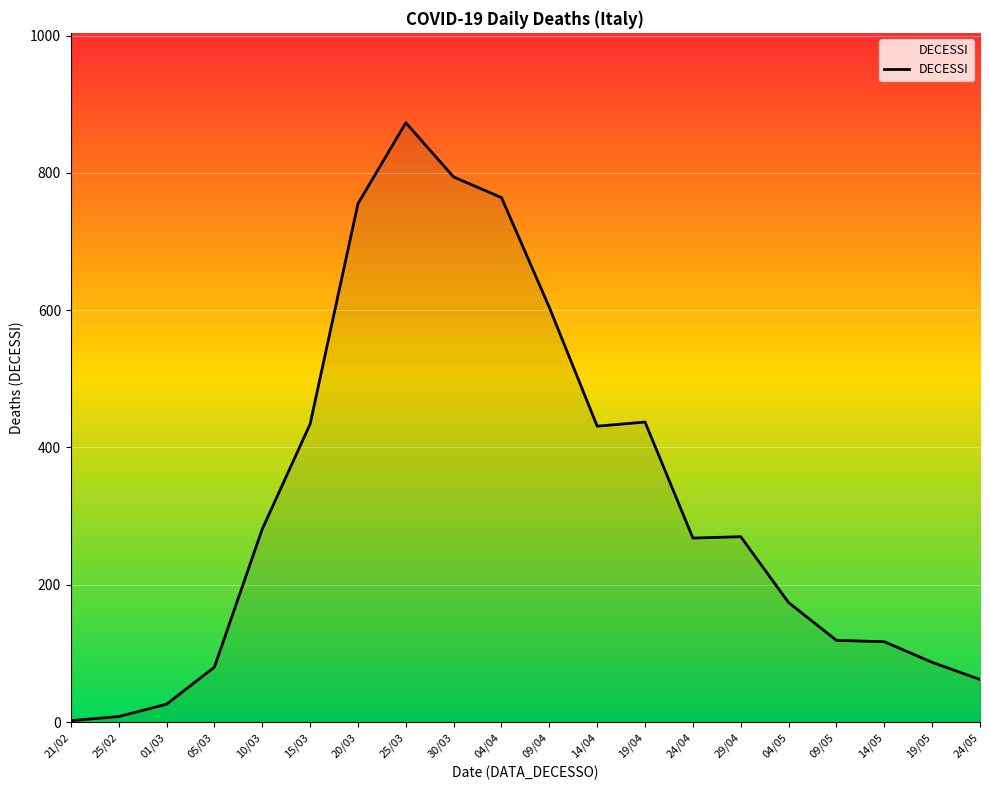

How many series are shown in this chart?

1